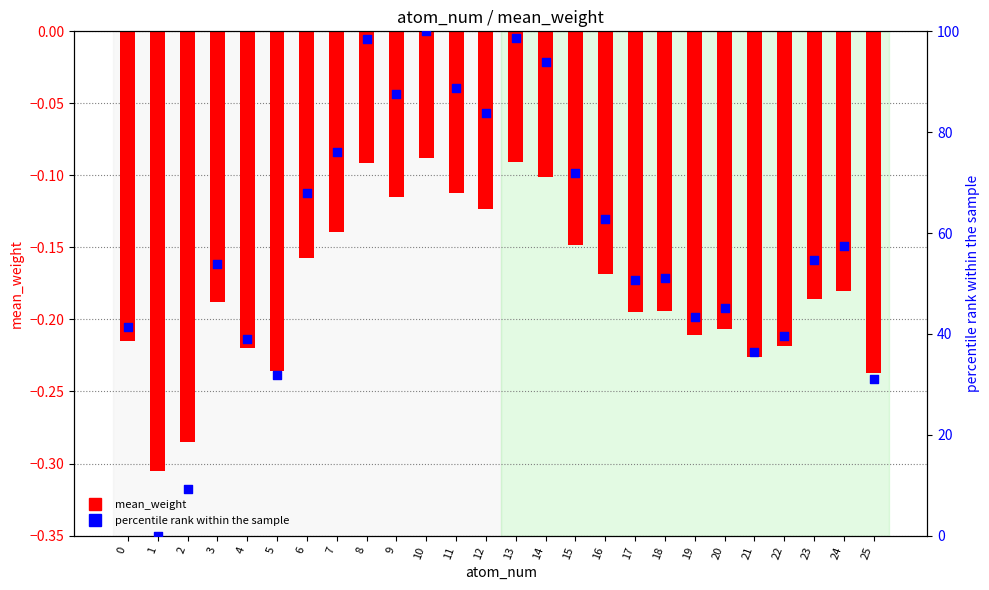

What is the total value across all series at 2?

8.9